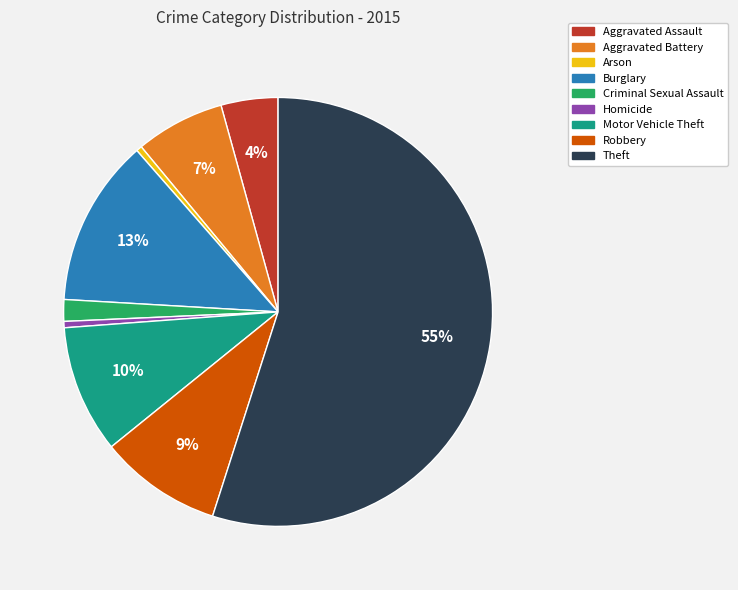

Combined, do Robbery and Aggravated Battery account for over 50%?

No